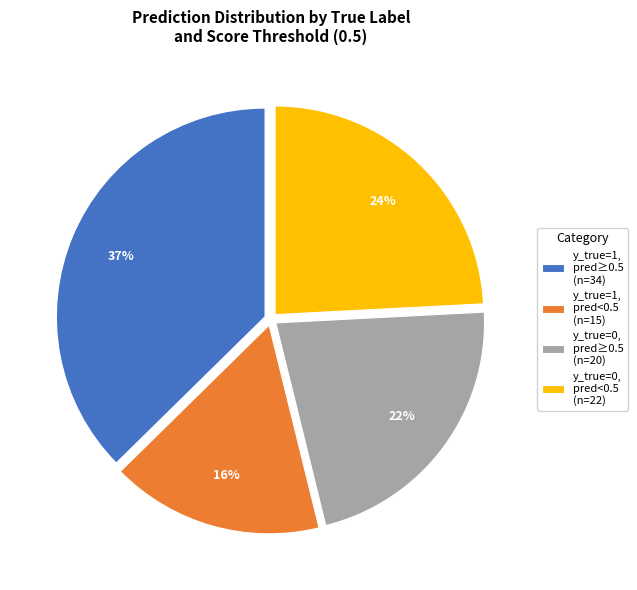

To the nearest percent, what portion does y_true=0, pred≥0.5 (n=20) represent?

22%